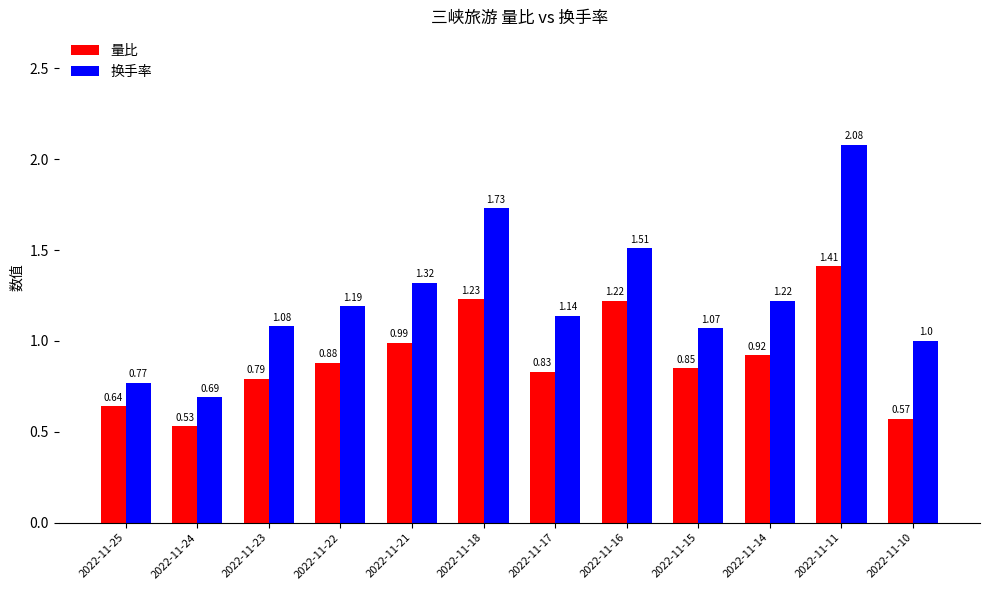

Is the value of 换手率 at 2022-11-21 greater than the value of 量比 at 2022-11-15?

Yes